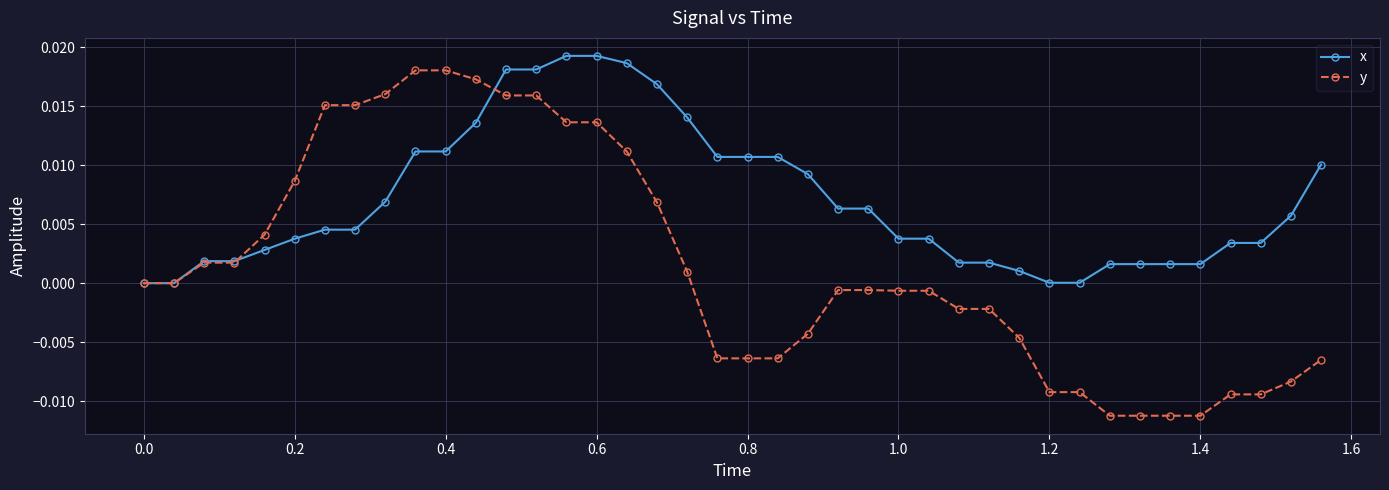

Rank the series by their average value, from lowest to highest.

y, x